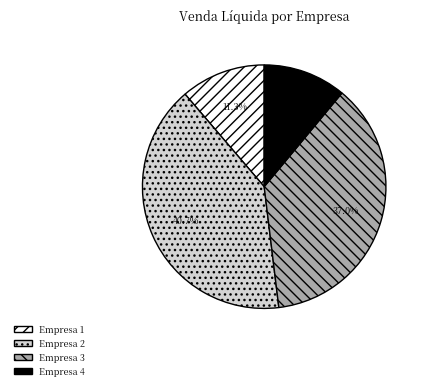

Which category has the biggest portion of the pie?

Empresa 2